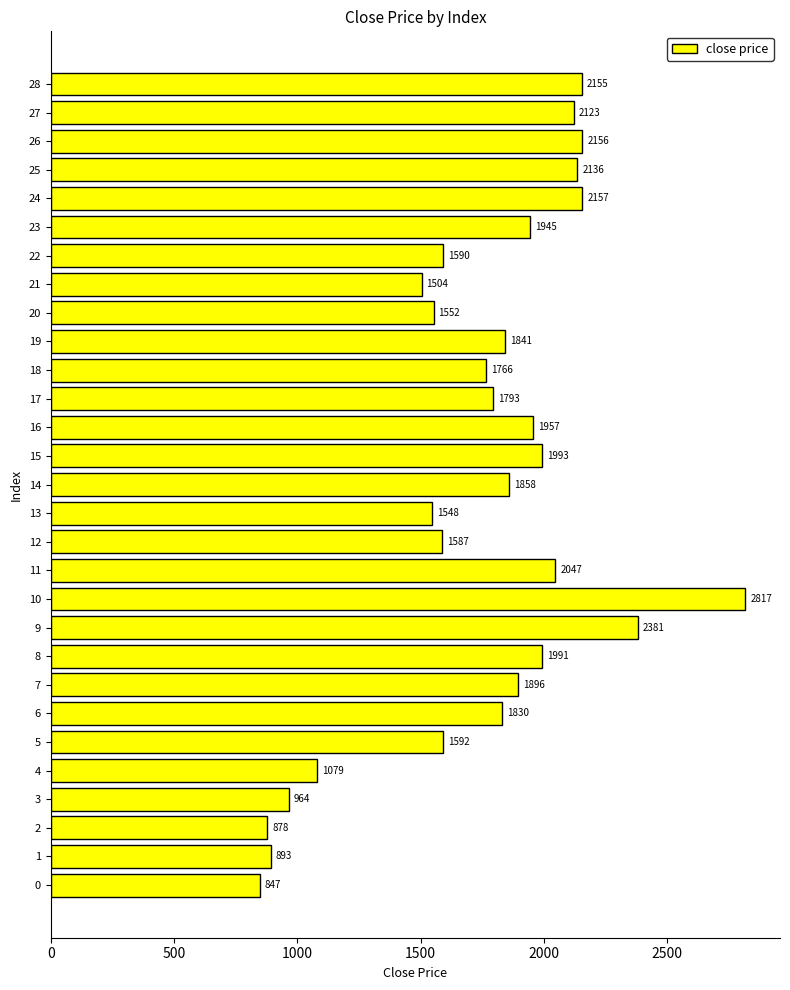

Which has a higher value, 17 or 14?

14